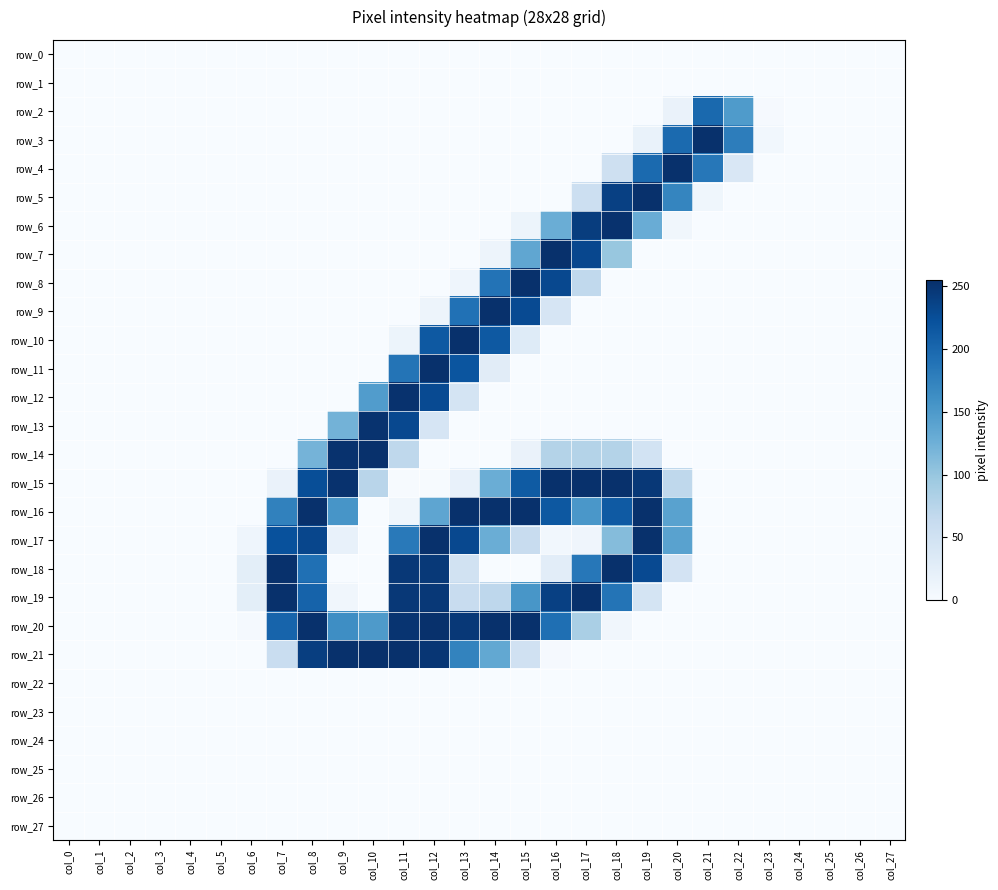

Which label corresponds to the smallest value in the chart?

col_0